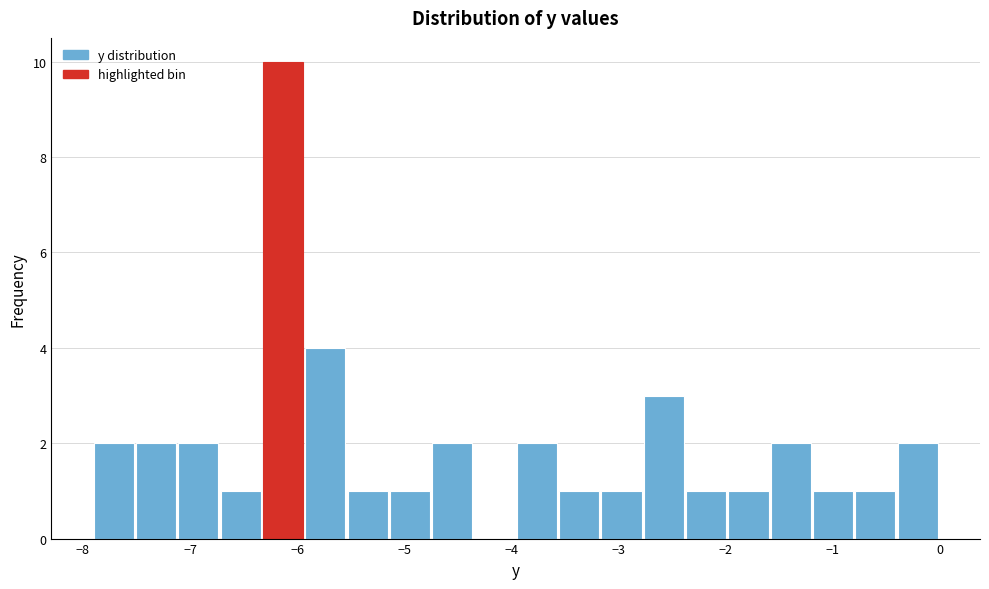

Around what value on the x-axis is the tallest bar? Give the approximate position of its centre, as read against the axis.

-6.1